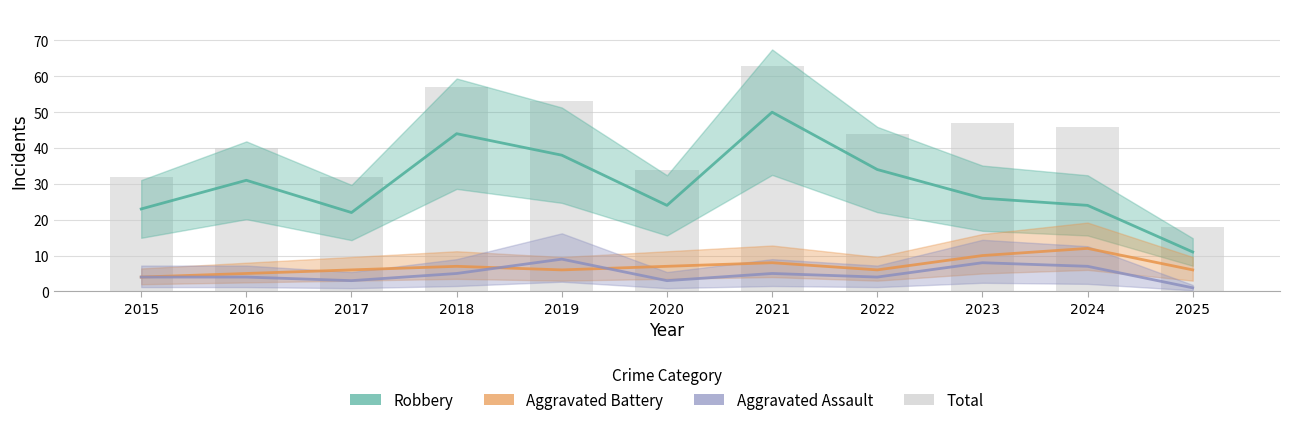

How many series are shown in this chart?

4